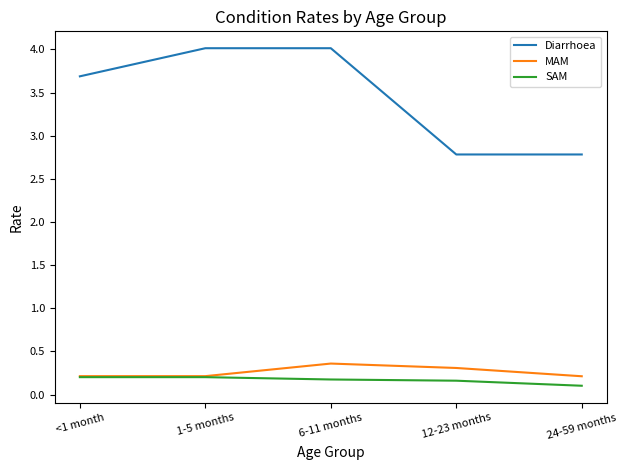

What position from the right is 24-59 months?

1